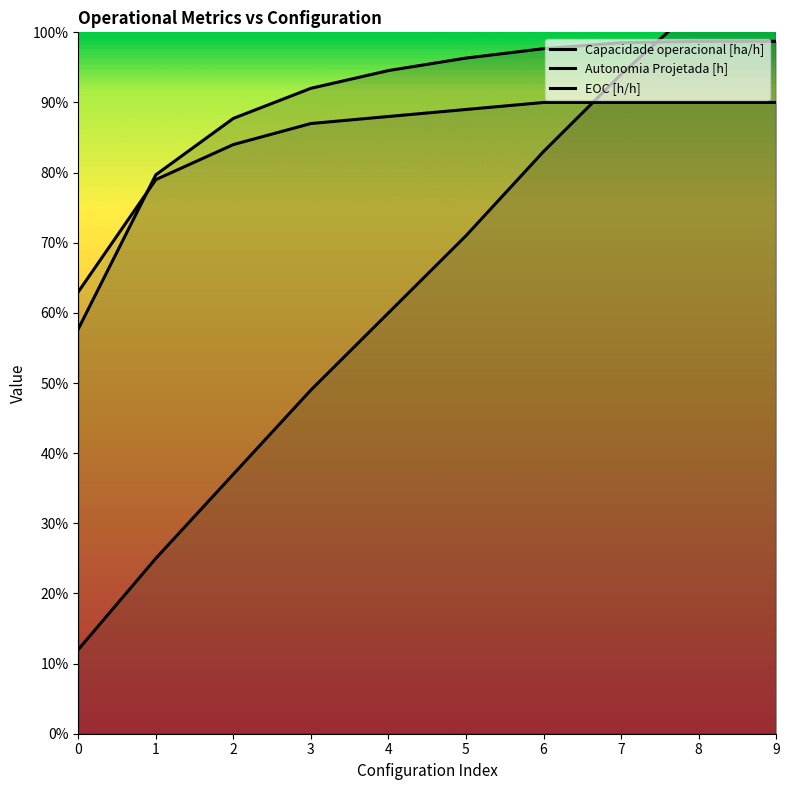

What is the value of the Autonomia Projetada [h] point at the 2nd from the left?

0.2